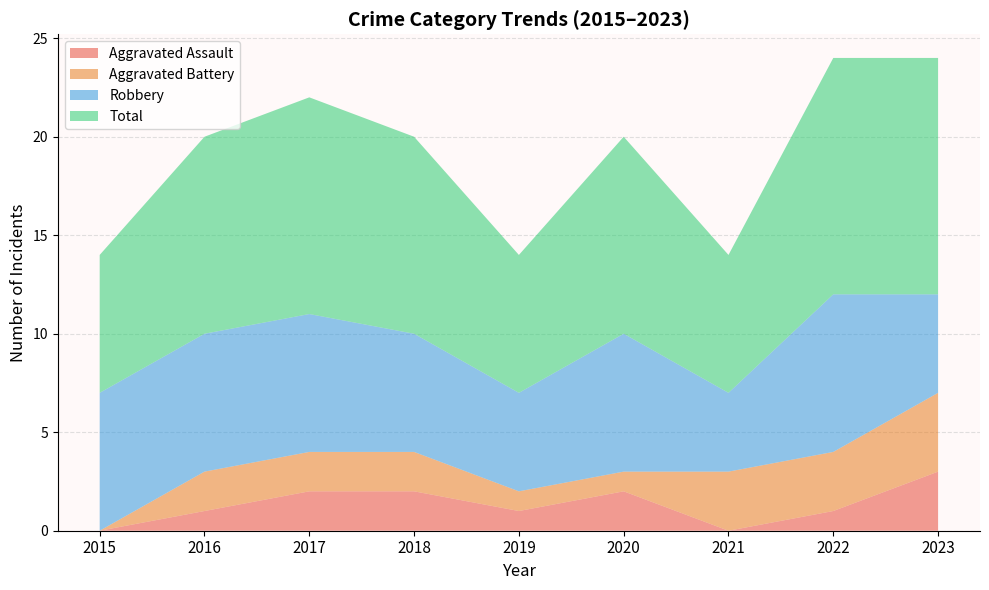

Where is the first local maximum for Total?

2017